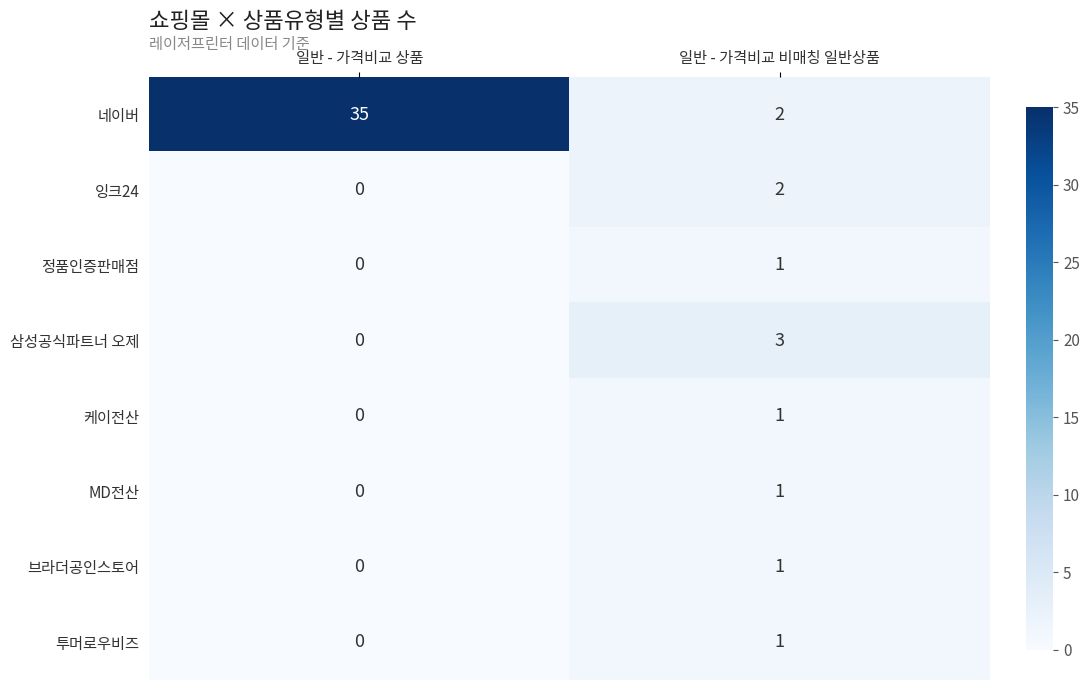

The value of 잉크24 at 일반 - 가격비교 비매칭 일반상품 is 0. True or false?

False